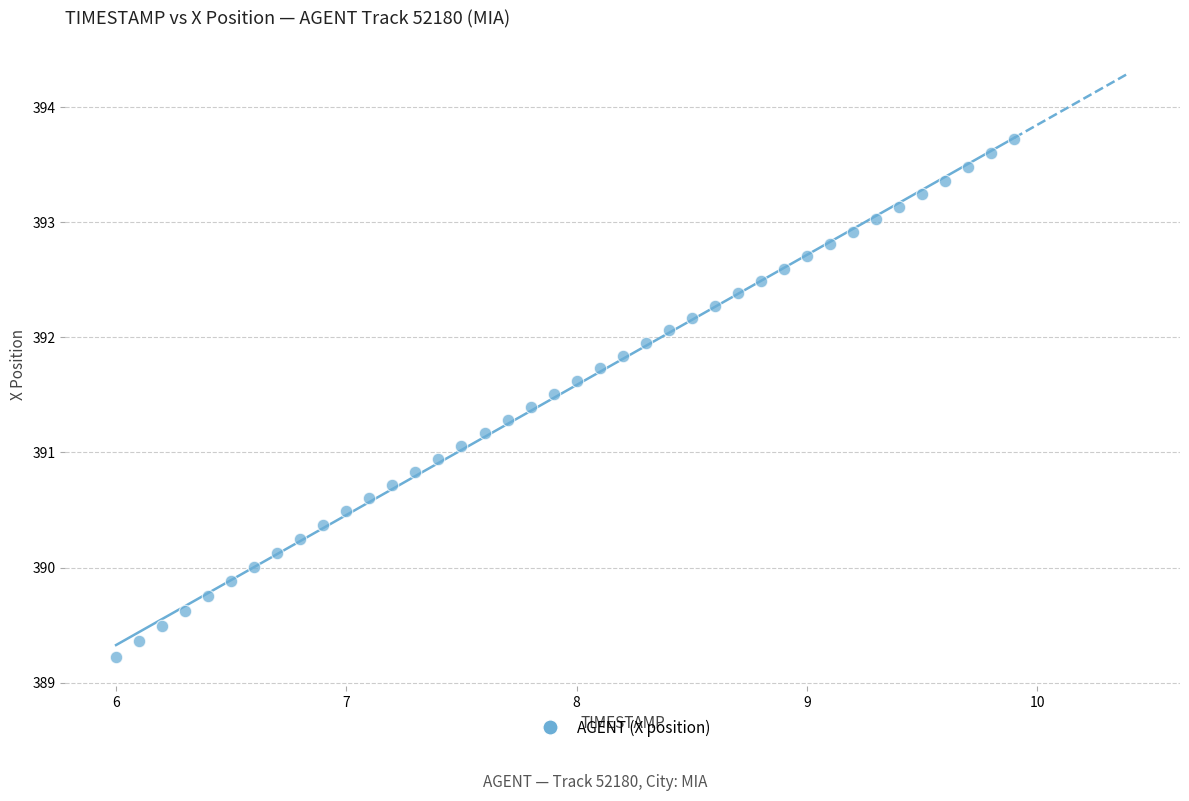

What is the range of Y values (max minus min)?

4.5